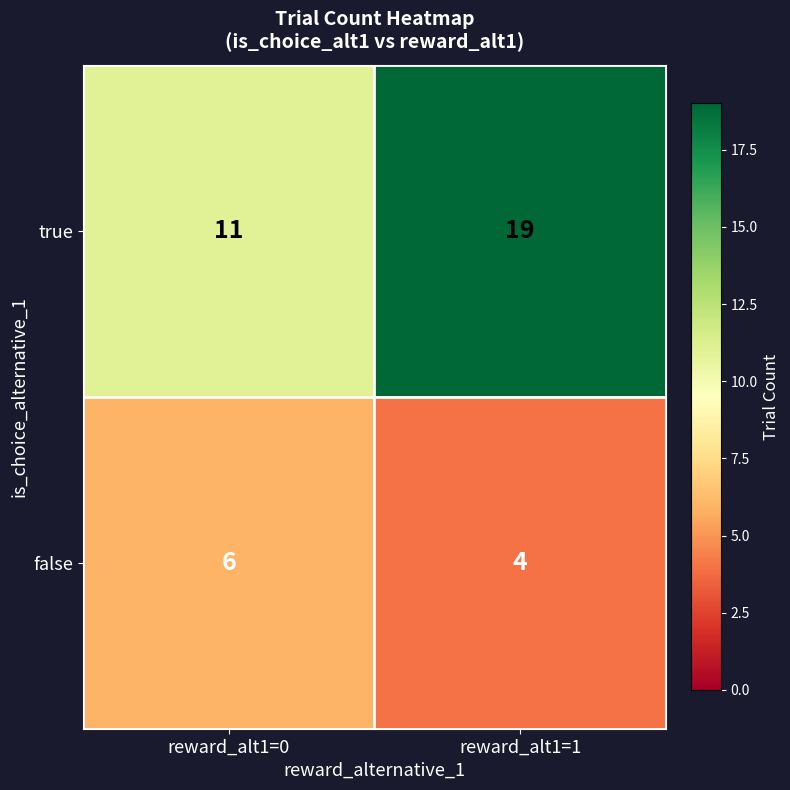

Which series changed the most between reward_alt1=0 and reward_alt1=1?

true